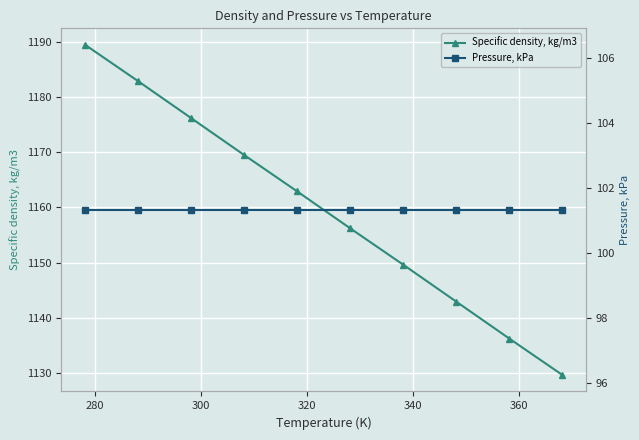

True or false: Specific density, kg/m3 has more than 0 points higher than both neighbors.

False